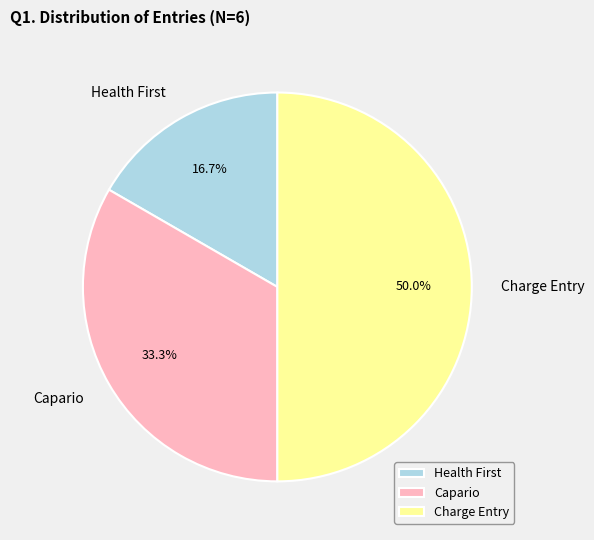

To the nearest percent, what portion does Capario represent?

33%